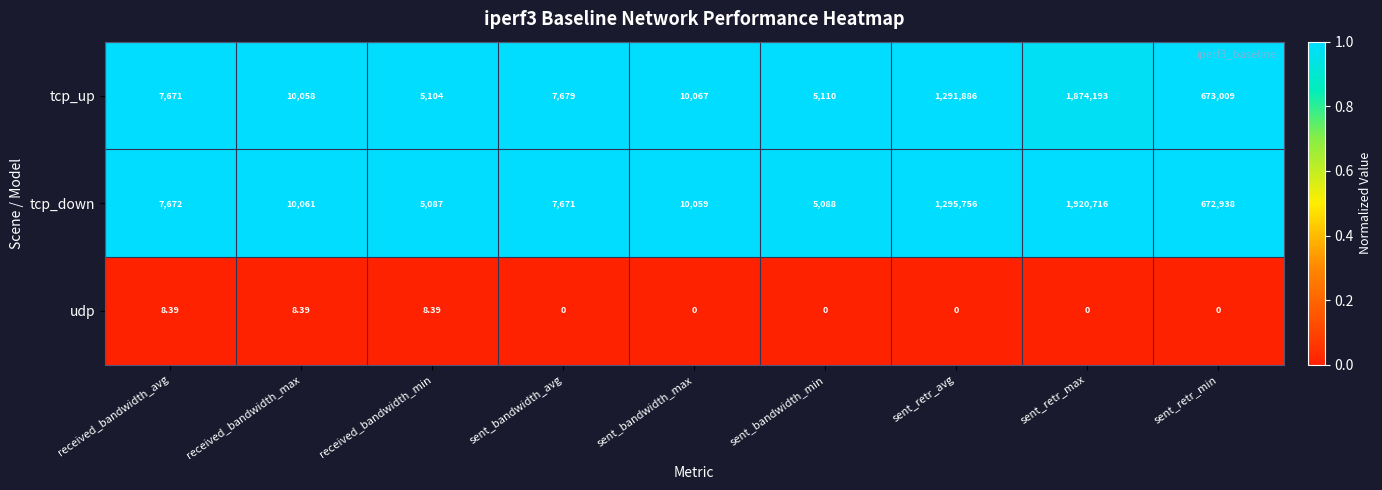

Which series has the widest spread of values?

tcp_down